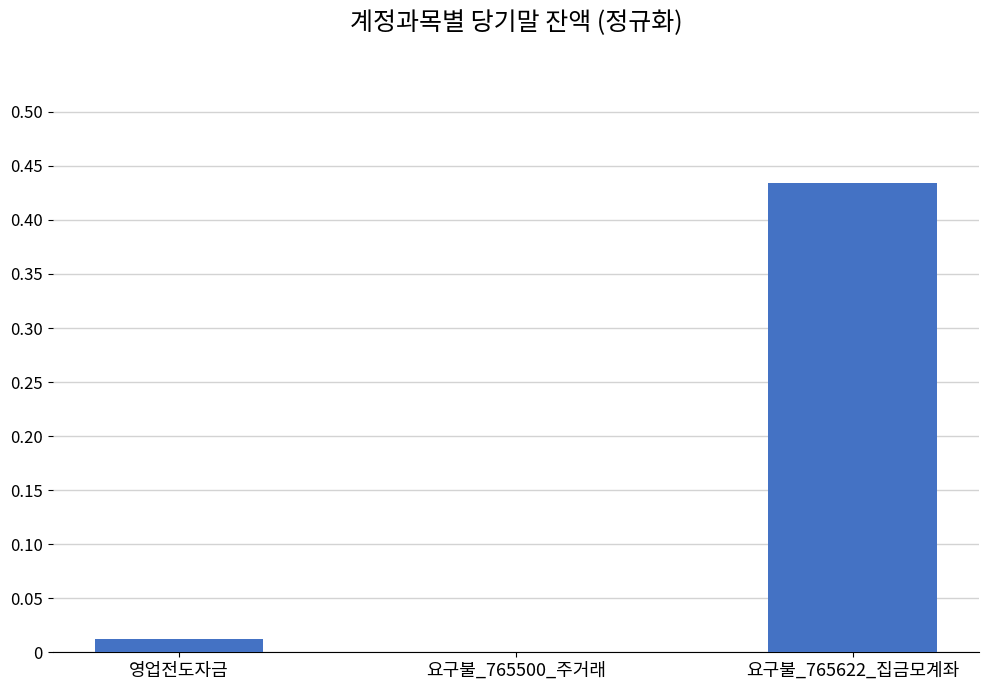

Is it true that the value at 요구불_765500_주거래 is 0.0?

True